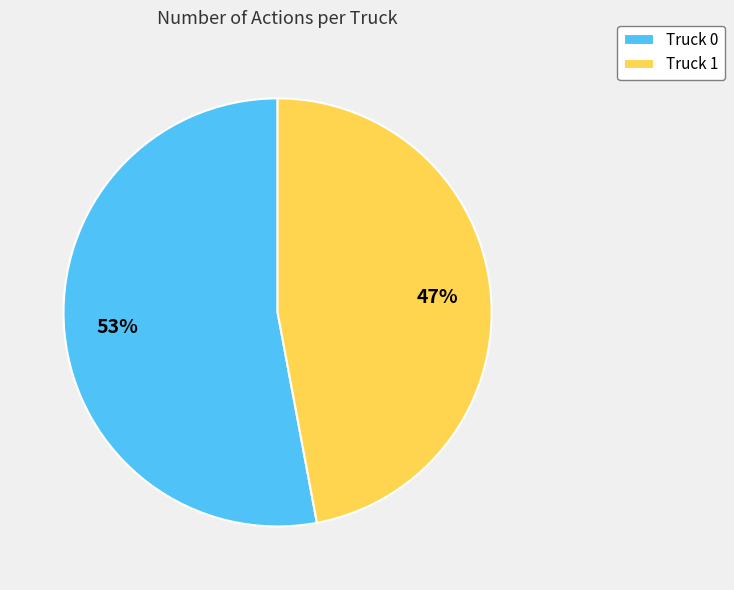

What percentage is the Truck 0 slice, to the nearest percent?

53%